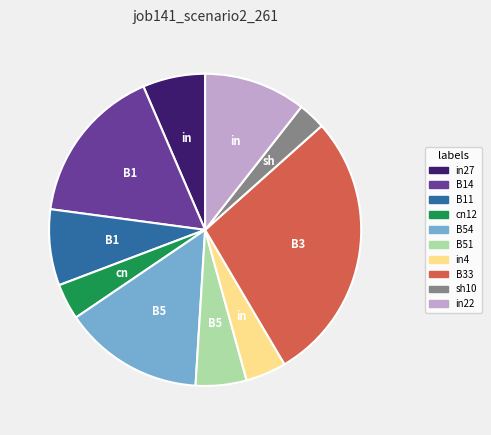

The B54 slice represents 24% of the pie. True or false?

False